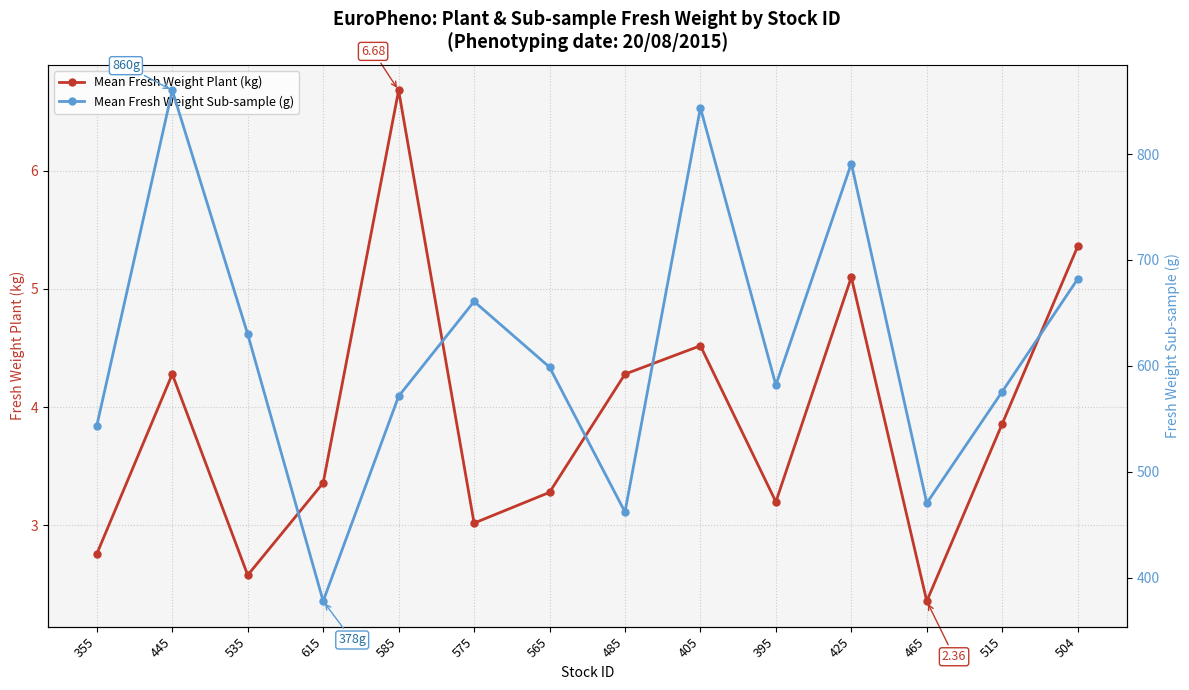

Does the chart display data point markers on the line(s)?

Yes